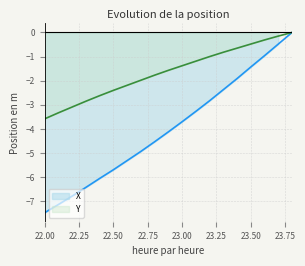

Read the X value at 23.50.

-1.4